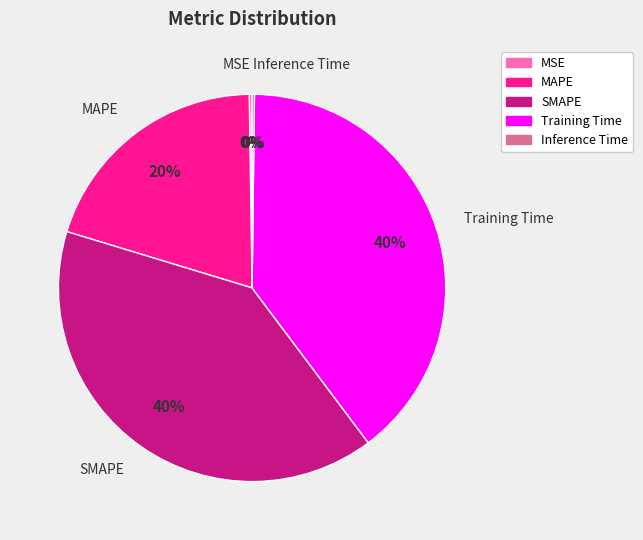

To the nearest percent, what portion does Training Time represent?

40%